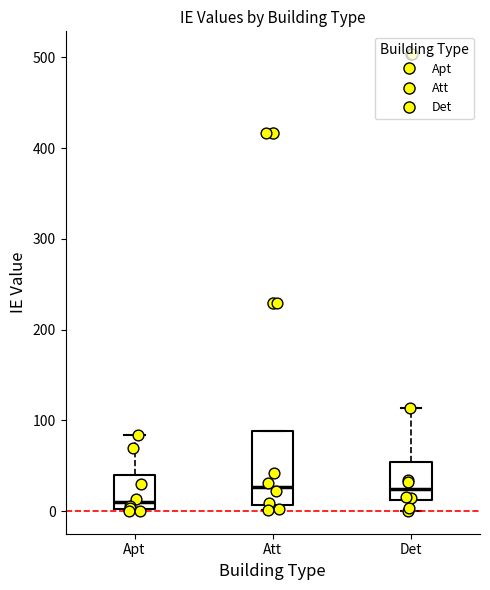

Which box is the tallest, from its lower edge to its upper edge?

Att